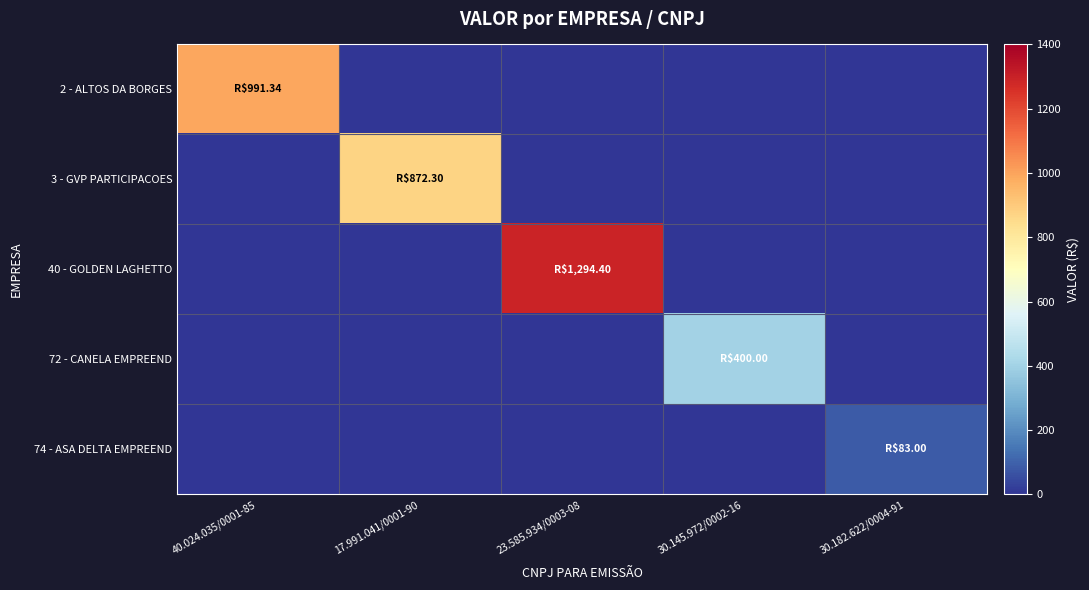

Reading left to right, what are all the values shown in this chart?

2 - ALTOS DA BORGES: 40.024.035/0001-85=991.3	17.991.041/0001-90=0.0	23.585.934/0003-08=0.0	30.145.972/0002-16=0.0	30.182.622/0004-91=0.0
3 - GVP PARTICIPACOES: 40.024.035/0001-85=0.0	17.991.041/0001-90=872.3	23.585.934/0003-08=0.0	30.145.972/0002-16=0.0	30.182.622/0004-91=0.0
40 - GOLDEN LAGHETTO: 40.024.035/0001-85=0.0	17.991.041/0001-90=0.0	23.585.934/0003-08=1294.4	30.145.972/0002-16=0.0	30.182.622/0004-91=0.0
72 - CANELA EMPREEND: 40.024.035/0001-85=0.0	17.991.041/0001-90=0.0	23.585.934/0003-08=0.0	30.145.972/0002-16=400.0	30.182.622/0004-91=0.0
74 - ASA DELTA EMPREEND: 40.024.035/0001-85=0.0	17.991.041/0001-90=0.0	23.585.934/0003-08=0.0	30.145.972/0002-16=0.0	30.182.622/0004-91=83.0